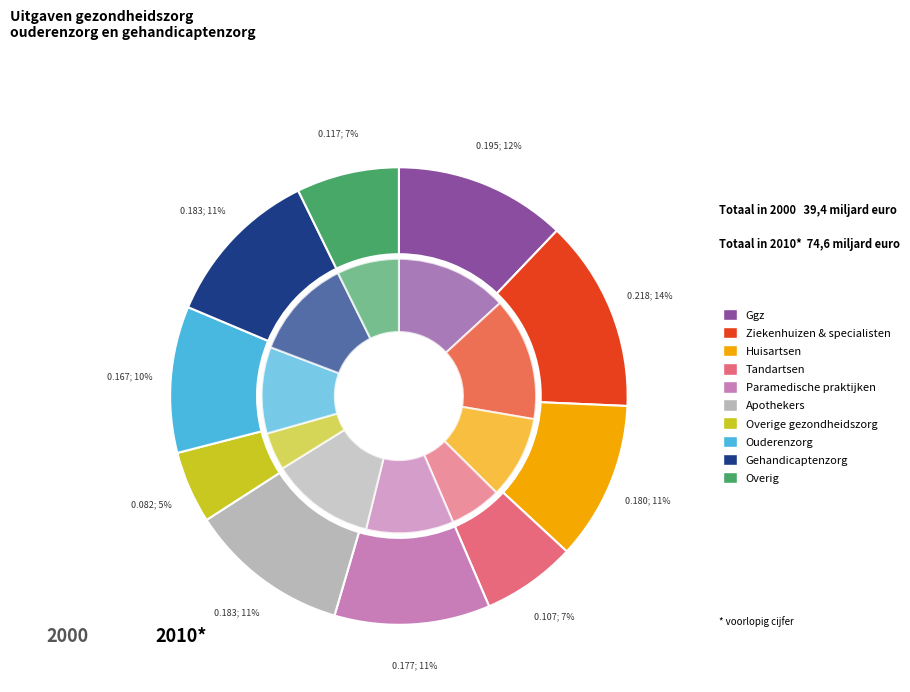

Rank the categories by value from highest to lowest.

1, 0, 8, 5, 2, 4, 7, 9, 3, 6